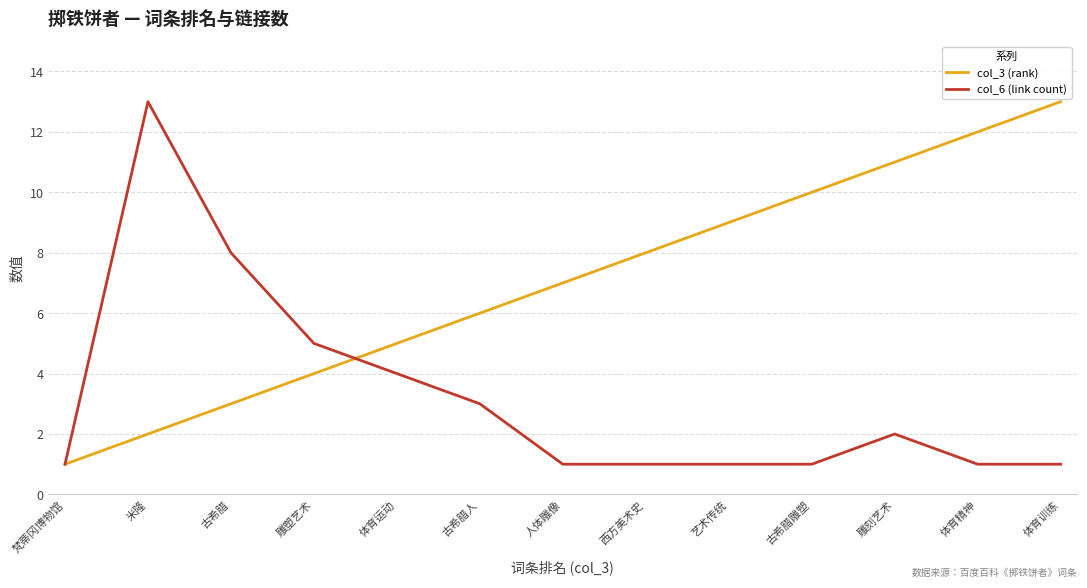

What is the maximum value shown in the chart?

13